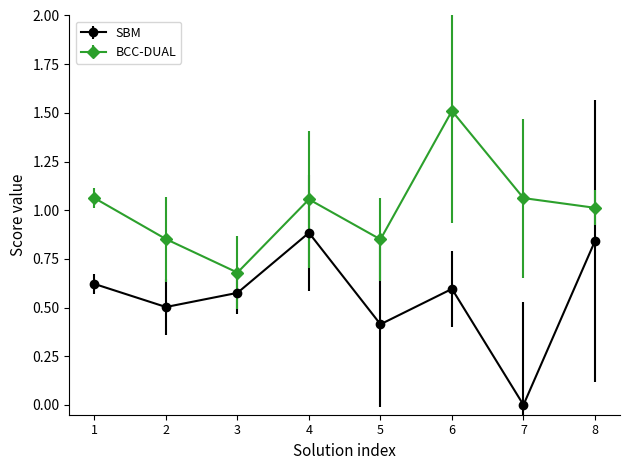

Where does the BCC-DUAL series first go above 1?

1